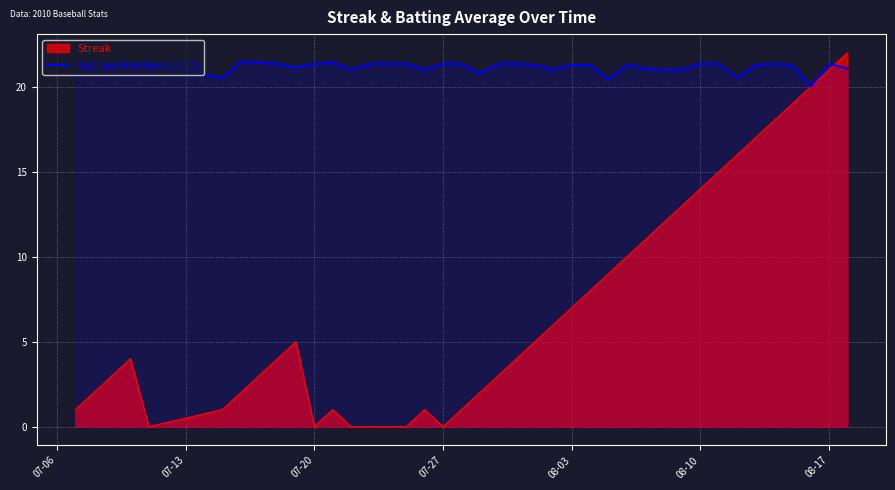

Rank the series by their average value, from lowest to highest.

Streak, Batting Average1 (×70)